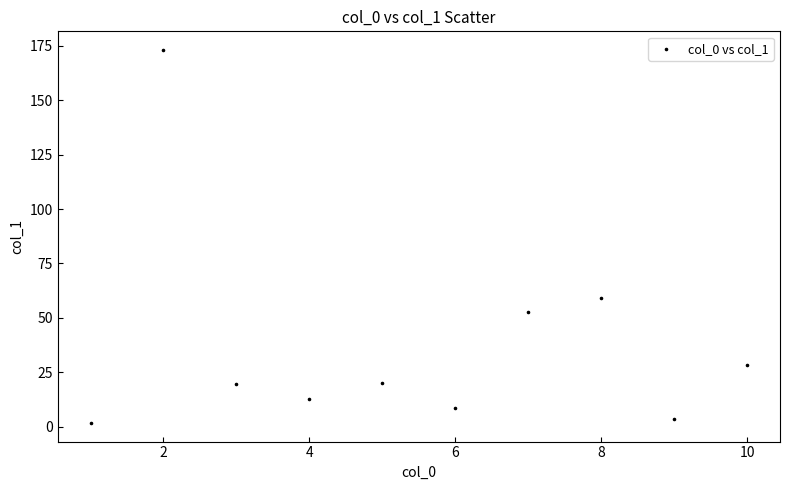

What is the range of X values (max minus min)?

9.0